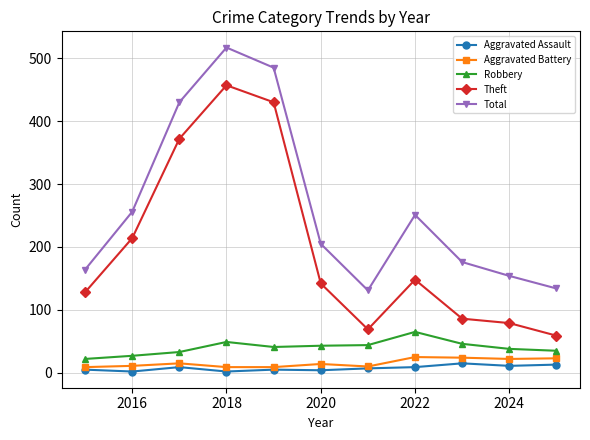

True or false: Robbery and Total cross at least once.

False